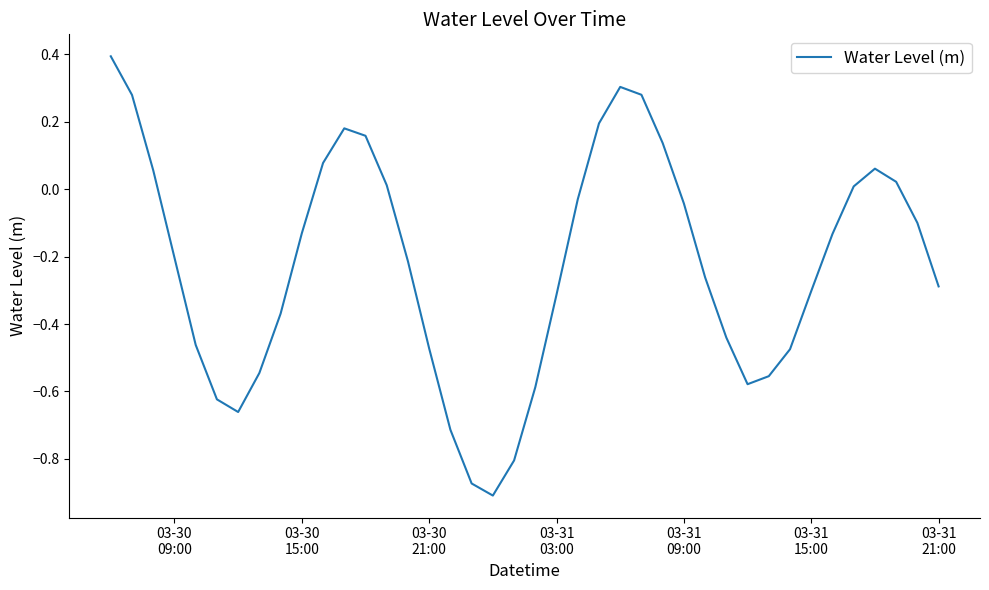

What is the difference between the maximum and minimum values?

1.3